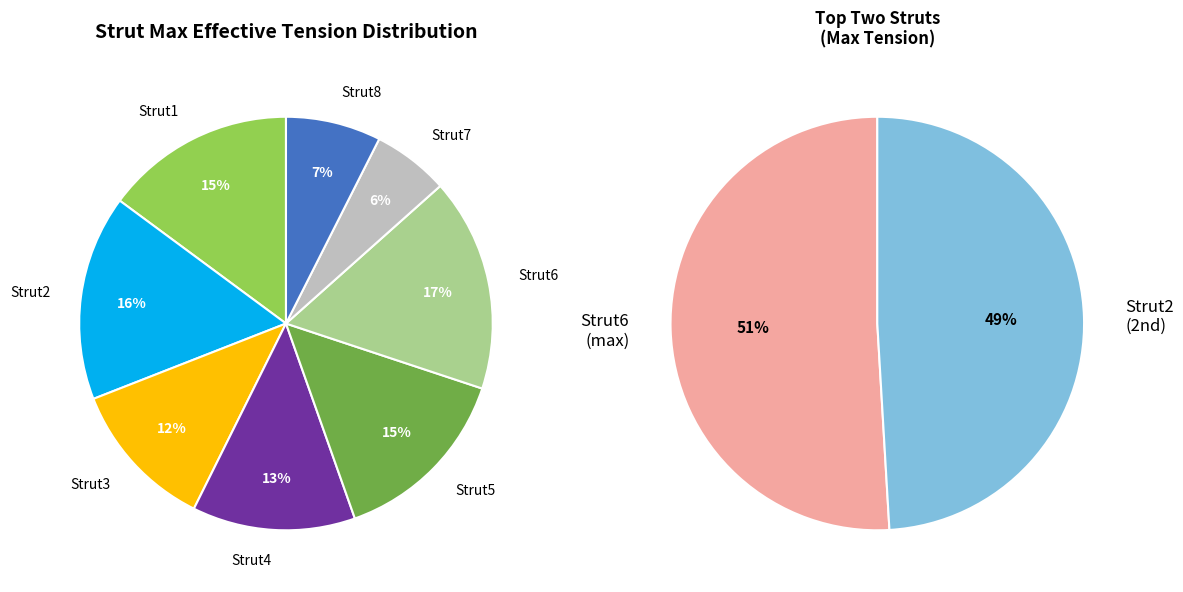

What percentage is the Strut1 slice, to the nearest percent?

15%